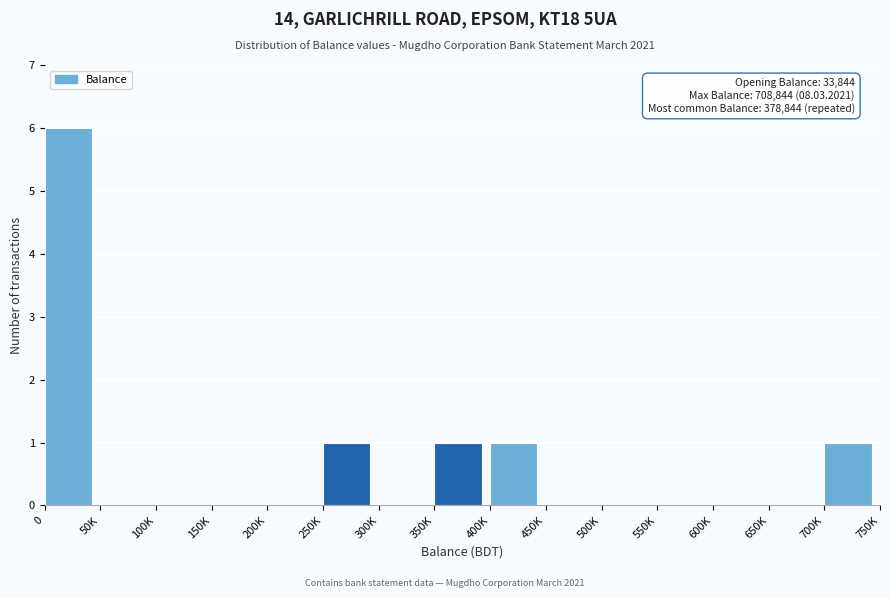

Reading left to right, transcribe all the data shown in this chart.

0=6	50K=0	100K=0	150K=0	200K=0	250K=1	300K=0	350K=1	400K=1	450K=0	500K=0	550K=0	600K=0	650K=0	700K=1